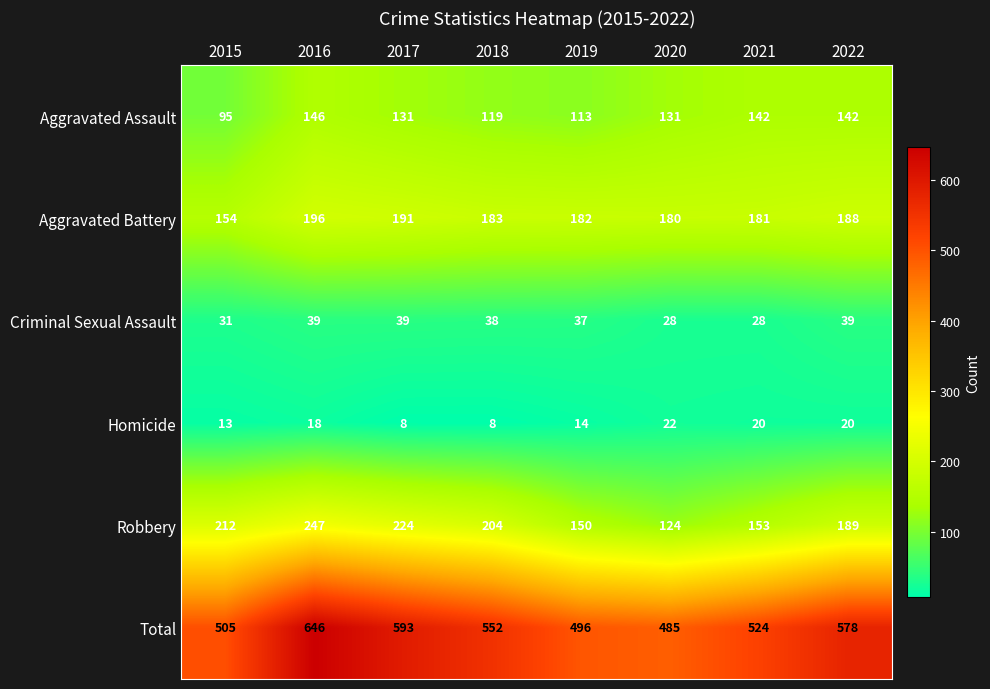

Where is Homicide nearest to the value 15?

2019